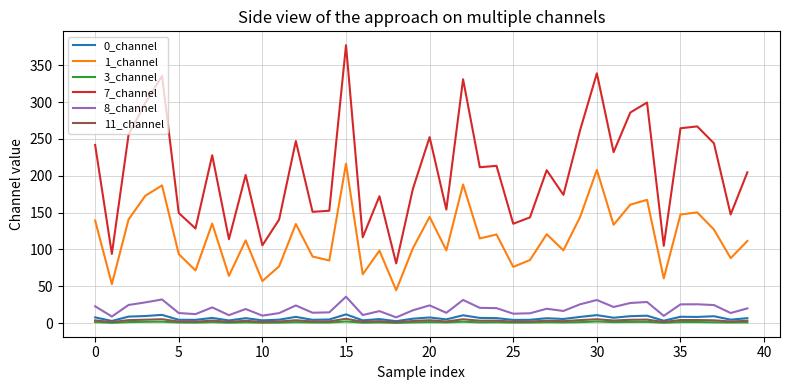

In 1_channel, how many points are lower than both neighbors (excluding endpoints)?

14